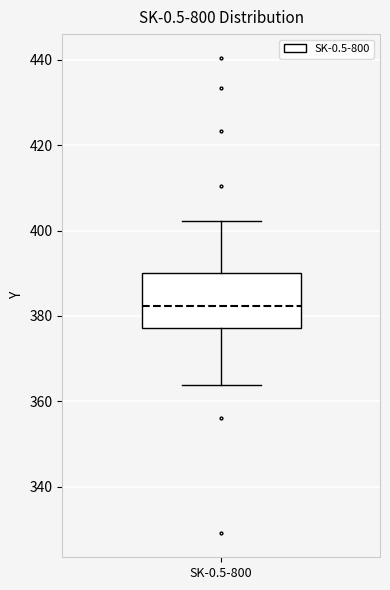

Transcribe this box plot: give where the median line is, the range the box spans, and where the two whiskers end, as read against the y-axis. The values are not printed on the chart, so give them approximately, as read against the axis.

median 382, box 378 to 390, whiskers 364 to 402